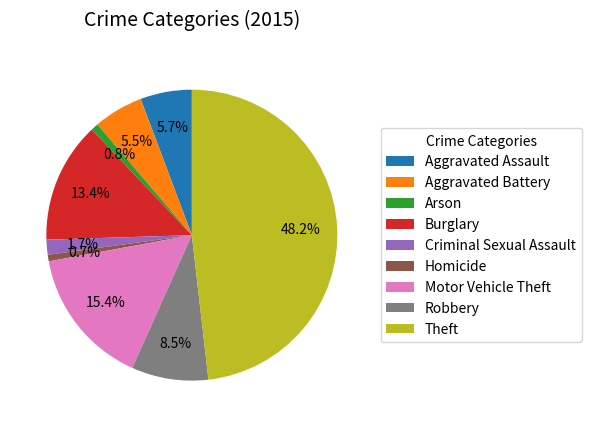

Which slice is the largest?

Theft